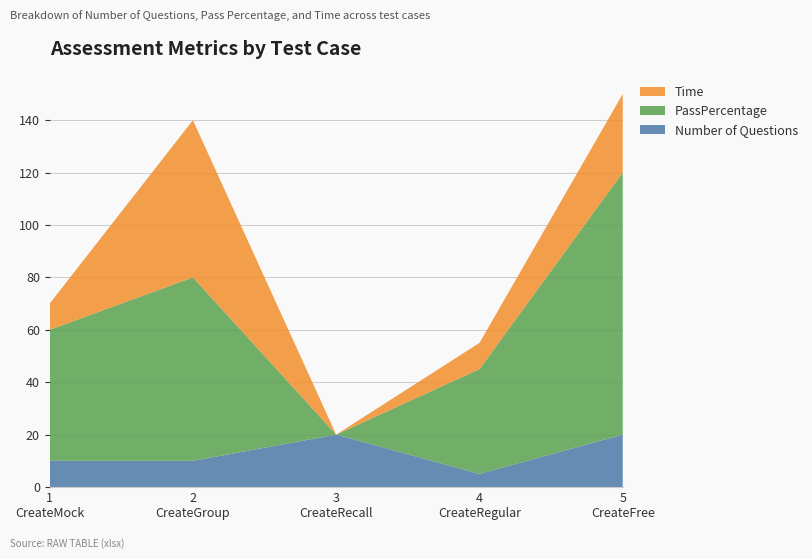

Reading left to right, what are all the values shown in this chart?

Number of Questions: 1
CreateMock=10	2
CreateGroup=10	3
CreateRecall=20	4
CreateRegular=5	5
CreateFree=20
PassPercentage: 1
CreateMock=50	2
CreateGroup=70	3
CreateRecall=0	4
CreateRegular=40	5
CreateFree=100
Time: 1
CreateMock=10	2
CreateGroup=60	3
CreateRecall=0	4
CreateRegular=10	5
CreateFree=30